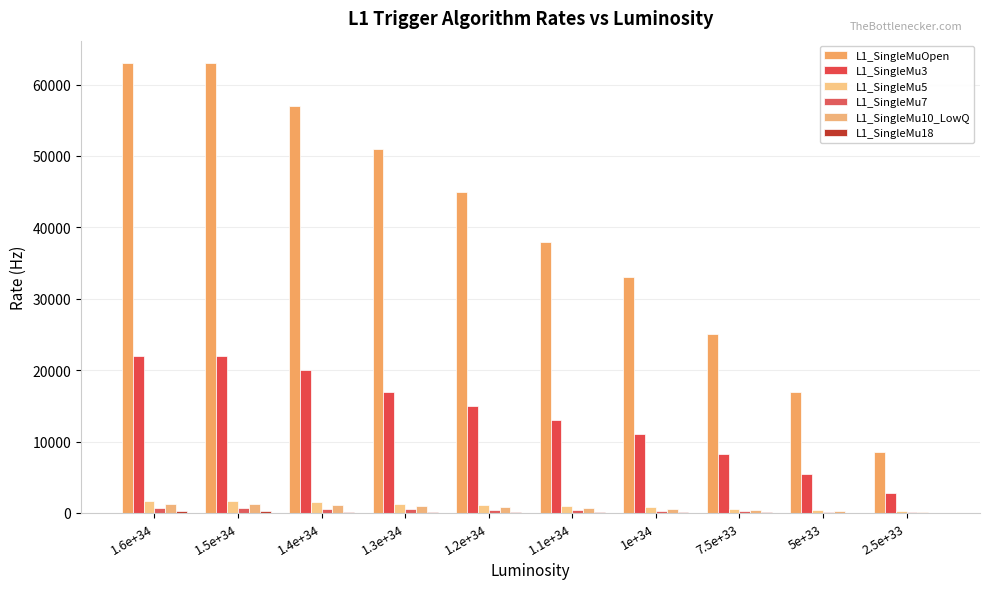

What is the minimum value shown in the chart?

22